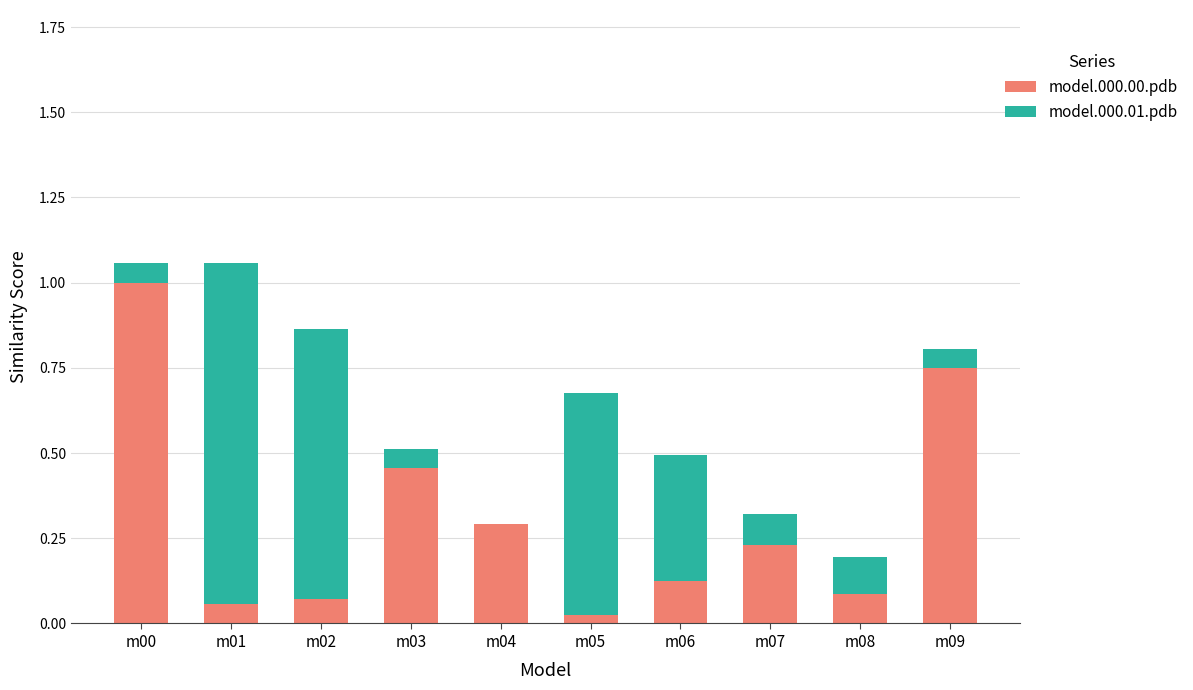

Which category has the highest value in the model.000.00.pdb series?

m00